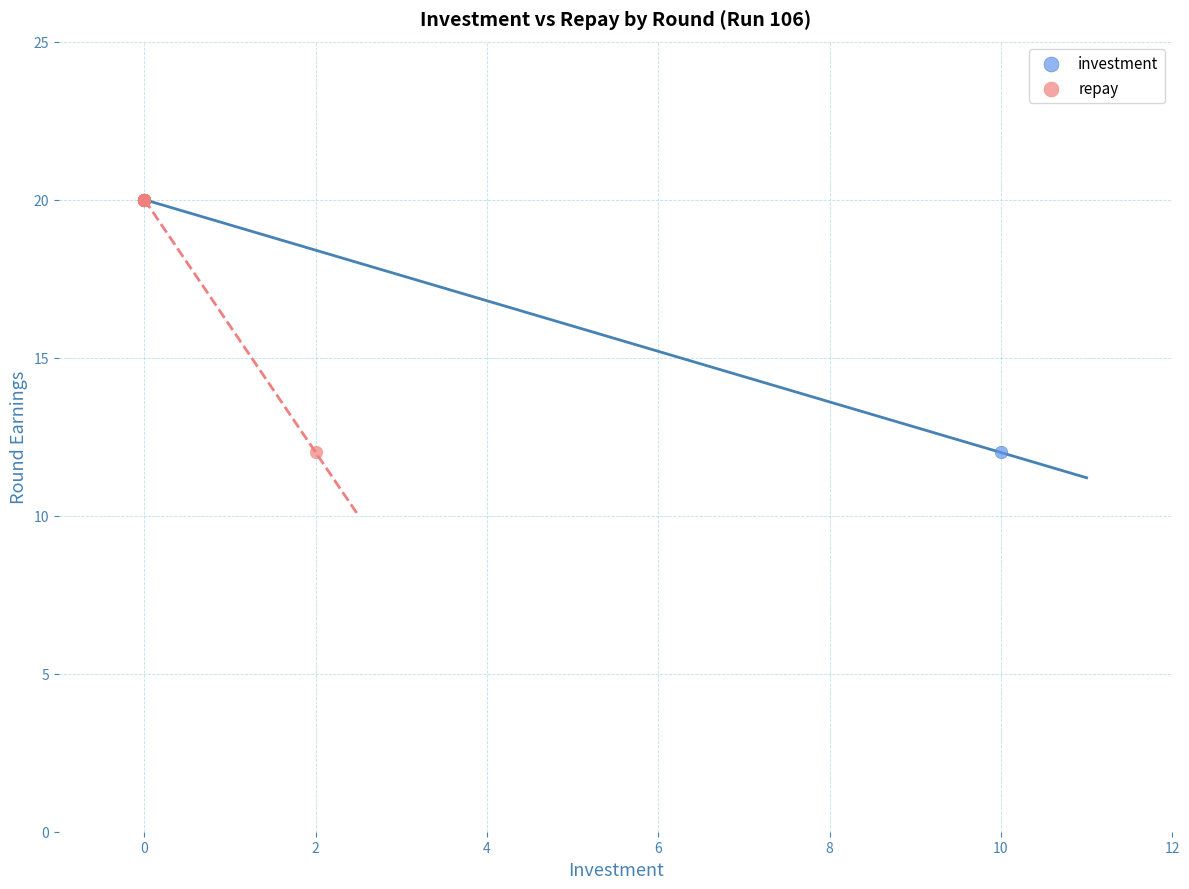

What are all the series names shown in the legend?

investment, repay